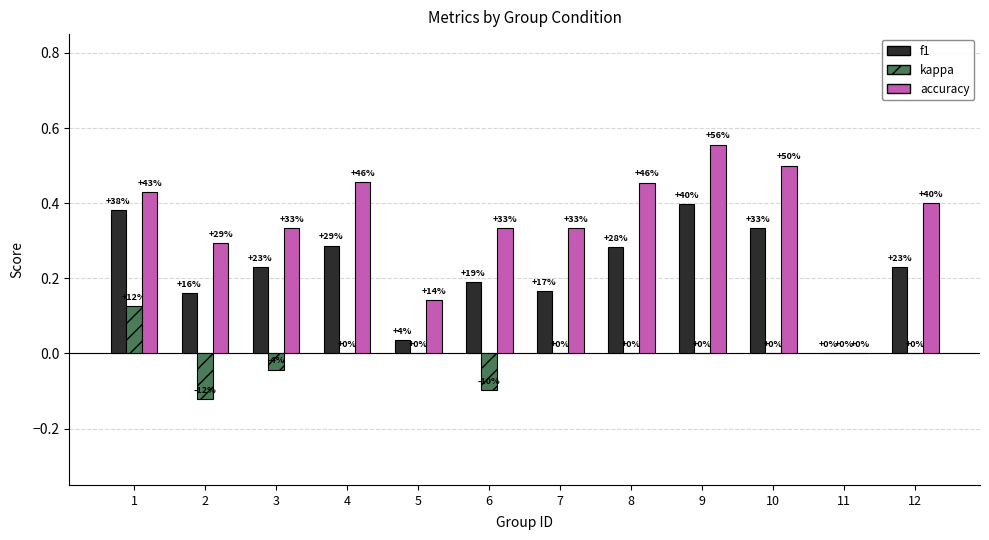

How many groups of bars are there?

12